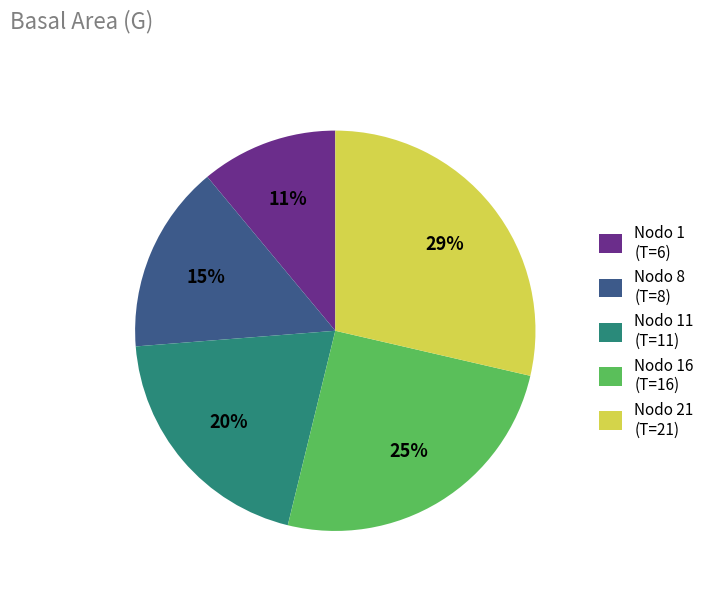

Is it true that Nodo 21 (T=21) is 22% of the pie?

False